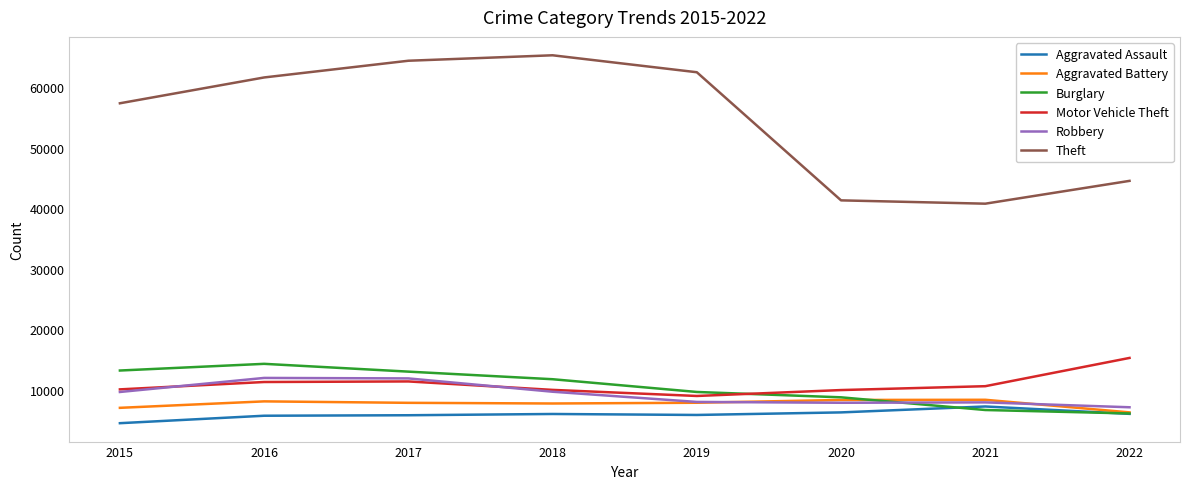

Read the Burglary value at 2020.

8755